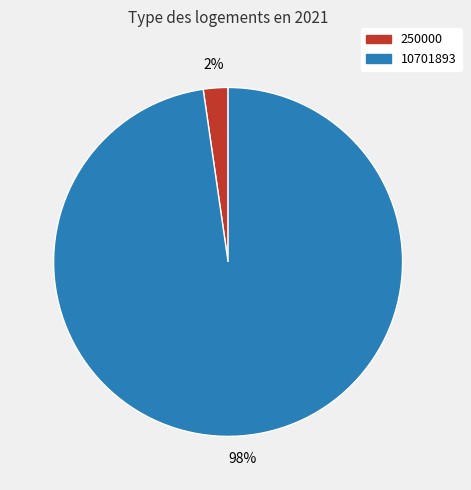

Which category has the smallest portion of the pie?

250000